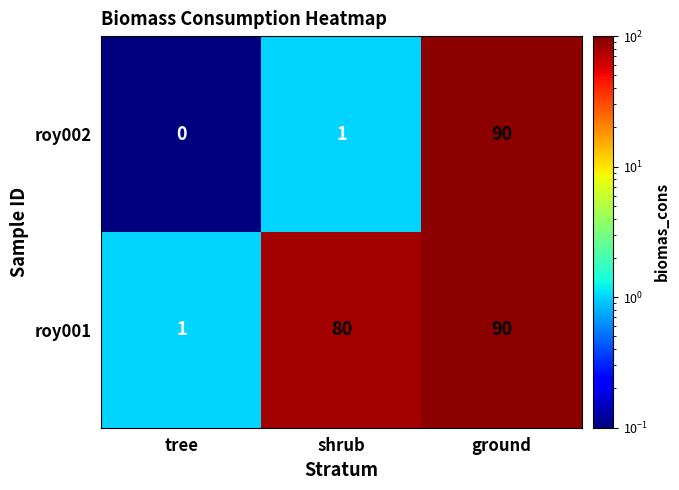

Reading left to right, what are all the values shown in this chart?

roy002: tree=0	shrub=1	ground=90
roy001: tree=1	shrub=80	ground=90